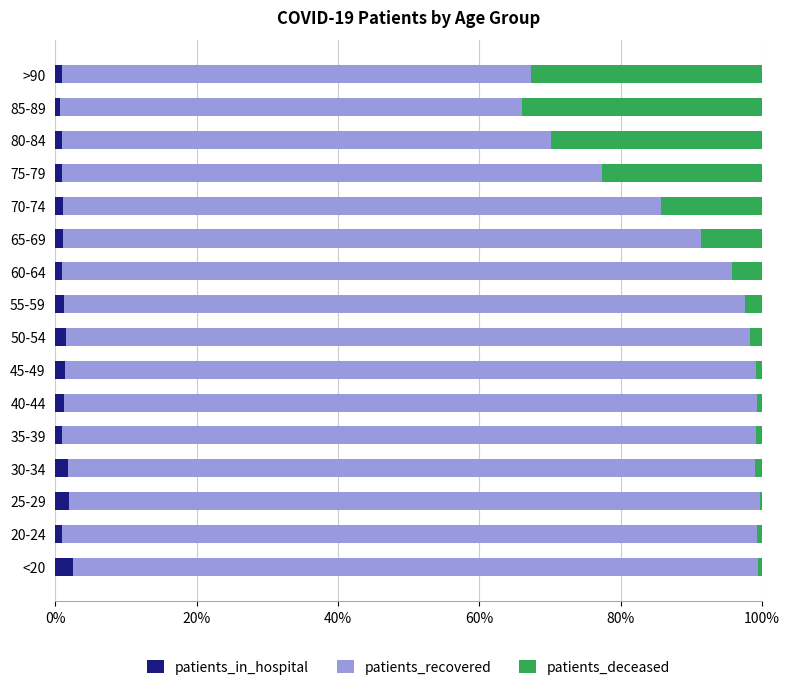

What is the average value of the patients_in_hospital series?

1.2